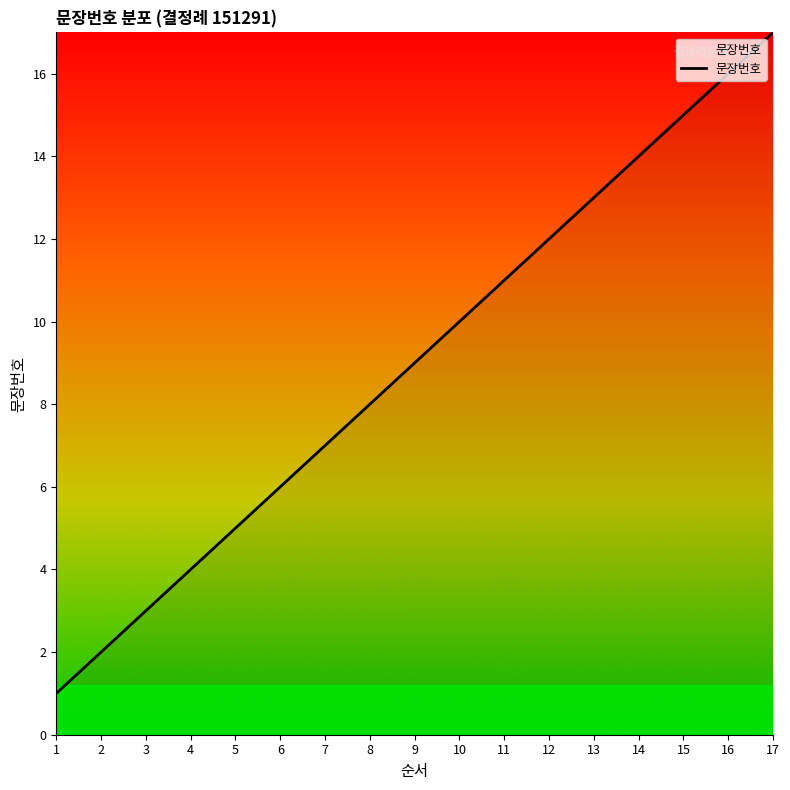

List the labels in order of value, smallest first.

1, 2, 3, 4, 5, 6, 7, 8, 9, 10, 11, 12, 13, 14, 15, 16, 17